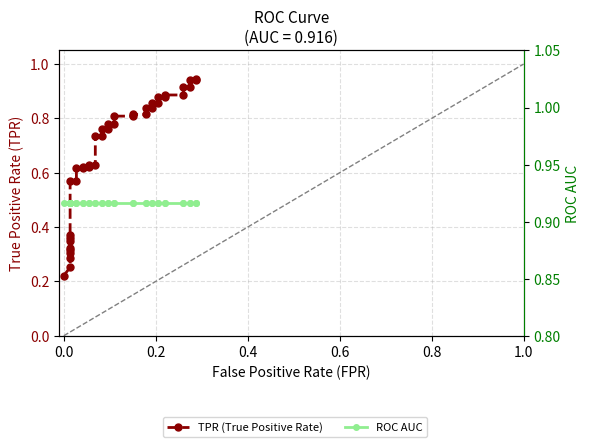

The value of TPR (True Positive Rate) at 18 is 1.2. True or false?

False